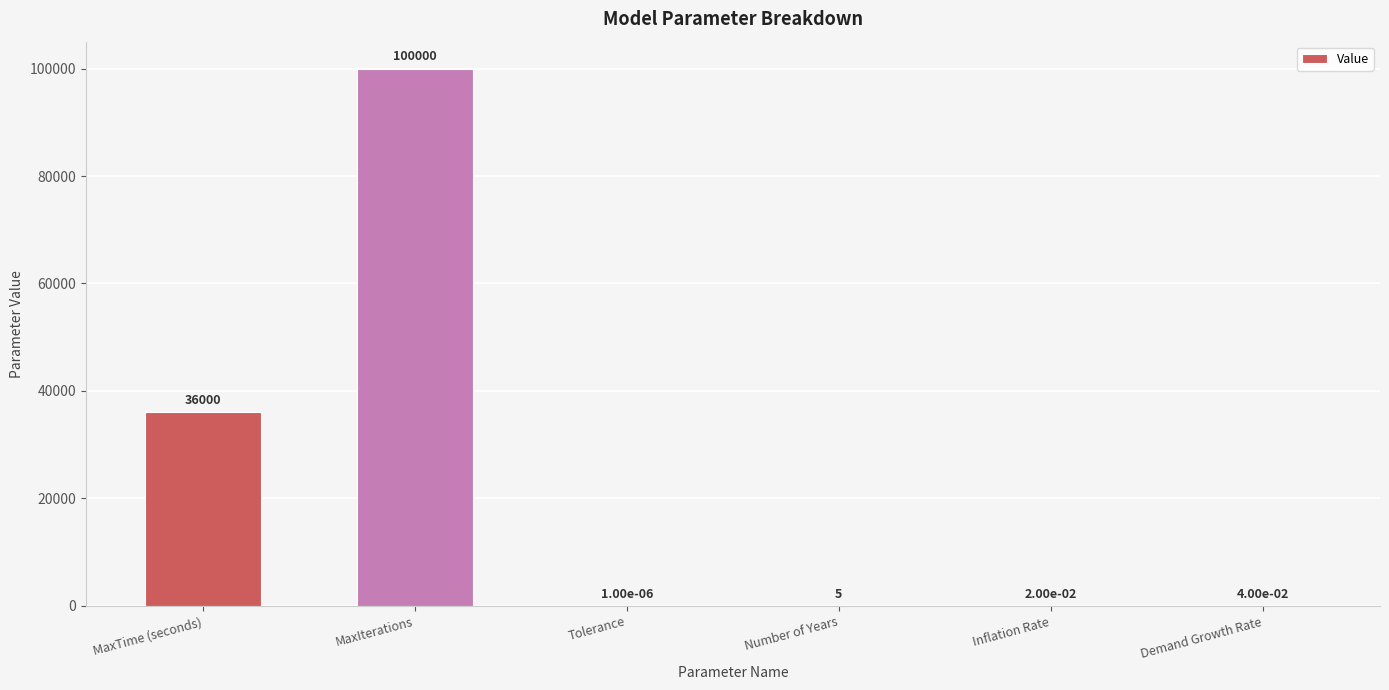

Count the number of data series in this chart.

1